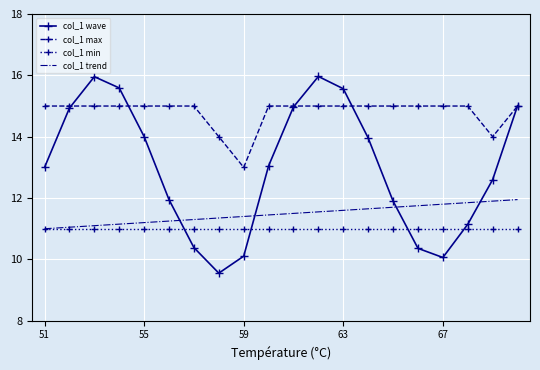

At how many categories does at least one series exceed 11?

20